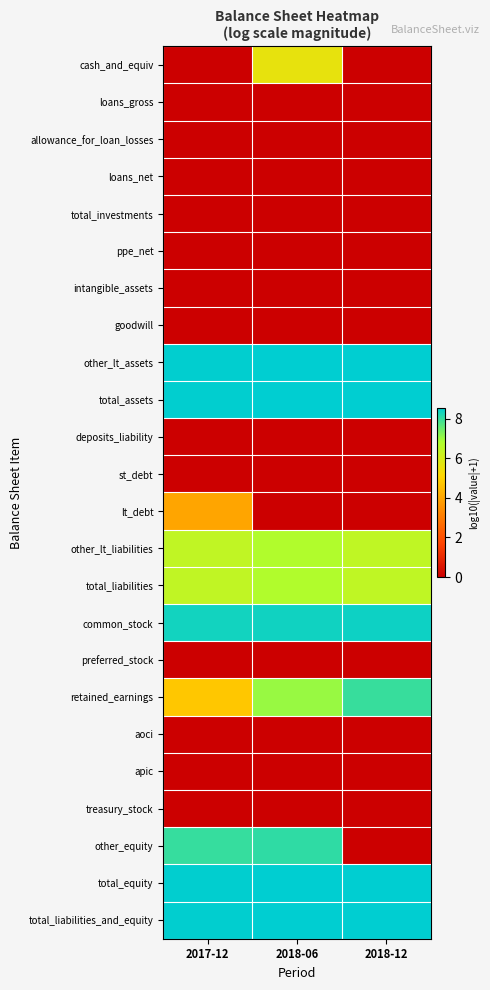

Reading left to right, what are all the values shown in this chart?

cash_and_equiv: 2017-12=0.0	2018-06=5.6	2018-12=0.0
loans_gross: 2017-12=0.0	2018-06=0.0	2018-12=0.0
allowance_for_loan_losses: 2017-12=0.0	2018-06=0.0	2018-12=0.0
loans_net: 2017-12=0.0	2018-06=0.0	2018-12=0.0
total_investments: 2017-12=0.0	2018-06=0.0	2018-12=0.0
ppe_net: 2017-12=0.0	2018-06=0.0	2018-12=0.0
intangible_assets: 2017-12=0.0	2018-06=0.0	2018-12=0.0
goodwill: 2017-12=0.0	2018-06=0.0	2018-12=0.0
other_lt_assets: 2017-12=8.5	2018-06=8.5	2018-12=8.6
total_assets: 2017-12=8.5	2018-06=8.5	2018-12=8.6
deposits_liability: 2017-12=0.0	2018-06=0.0	2018-12=0.0
st_debt: 2017-12=0.0	2018-06=0.0	2018-12=0.0
lt_debt: 2017-12=4.0	2018-06=0.0	2018-12=0.0
other_lt_liabilities: 2017-12=6.4	2018-06=6.7	2018-12=6.4
total_liabilities: 2017-12=6.4	2018-06=6.7	2018-12=6.4
common_stock: 2017-12=8.4	2018-06=8.4	2018-12=8.4
preferred_stock: 2017-12=0.0	2018-06=0.0	2018-12=0.0
retained_earnings: 2017-12=4.8	2018-06=7.0	2018-12=8.0
aoci: 2017-12=0.0	2018-06=0.0	2018-12=0.0
apic: 2017-12=0.0	2018-06=0.0	2018-12=0.0
treasury_stock: 2017-12=0.0	2018-06=0.0	2018-12=0.0
other_equity: 2017-12=8.0	2018-06=8.1	2018-12=0.0
total_equity: 2017-12=8.5	2018-06=8.5	2018-12=8.5
total_liabilities_and_equity: 2017-12=8.5	2018-06=8.5	2018-12=8.6